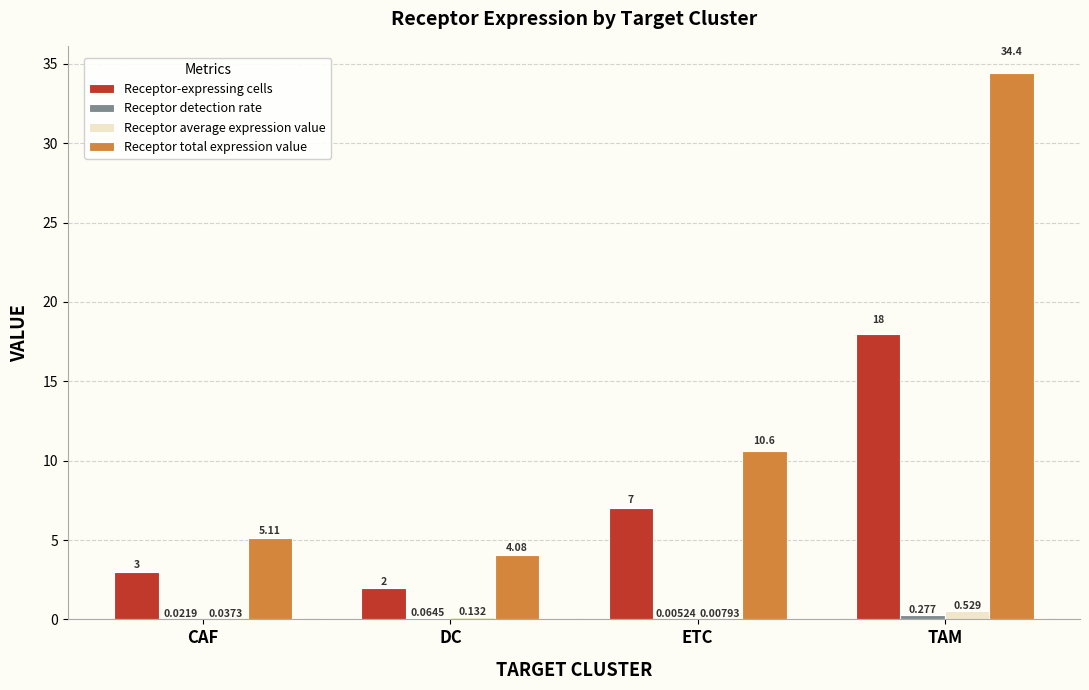

True or false: Receptor-expressing cells has a value of 7.0 at ETC.

True